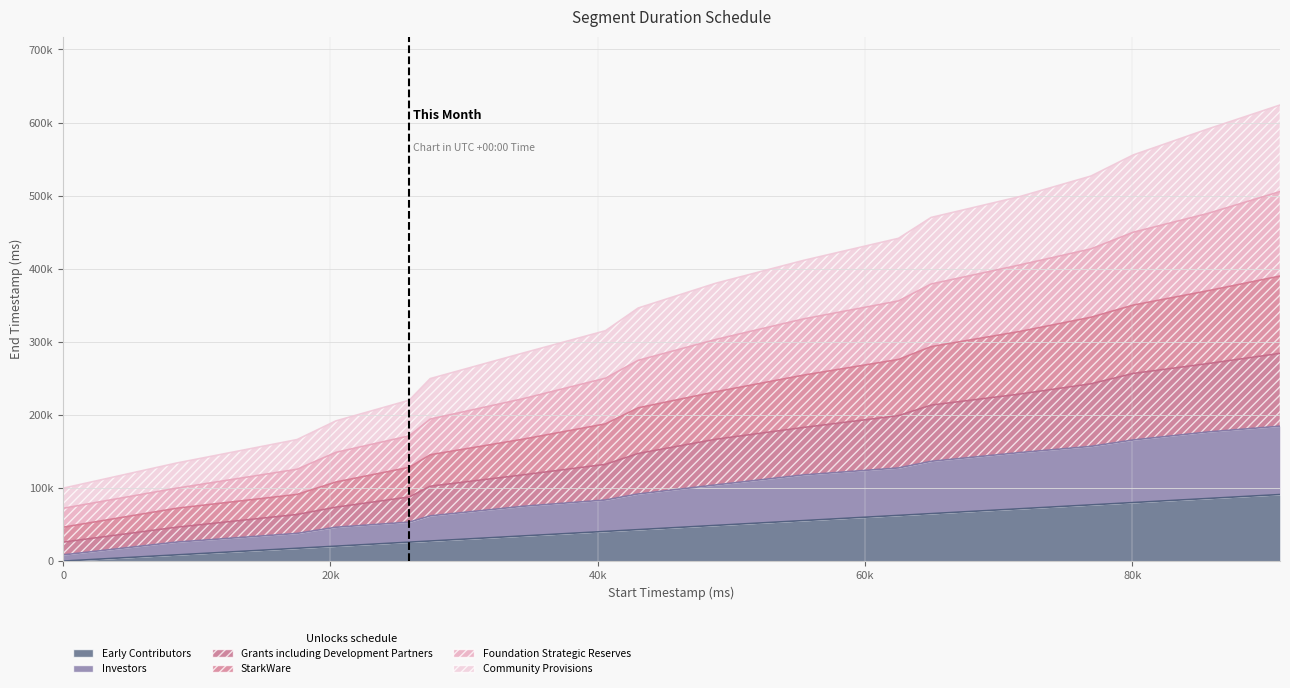

The Early Contributors series shows 85640 at 85640. True or false?

True